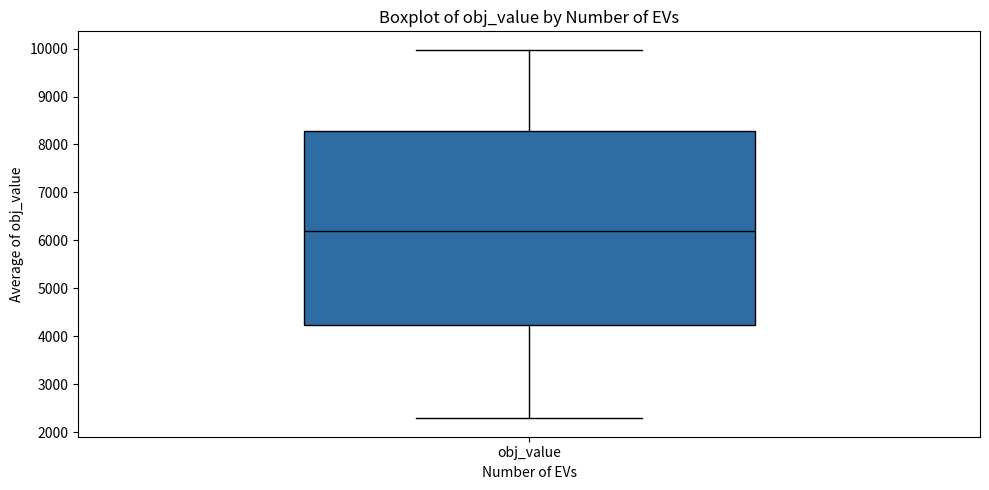

Where is the lower edge of the box for obj_value on the y-axis? The values are not printed on the chart, so give them approximately, as read against the axis.

4200